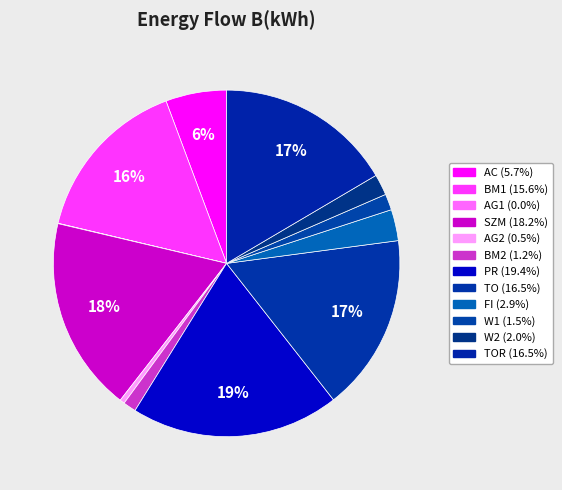

Is there any slice that represents more than half of the pie?

No